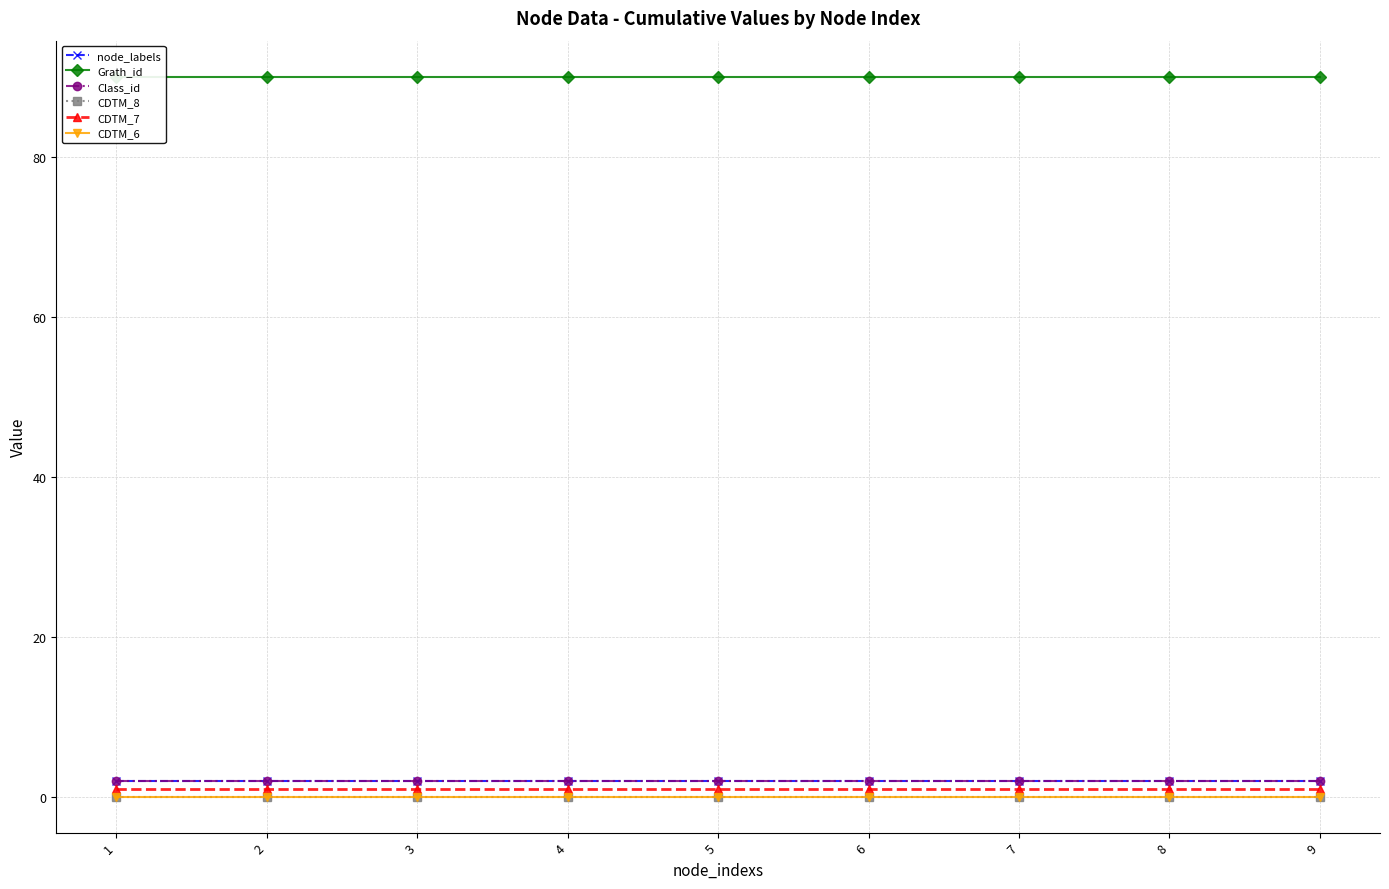

The node_labels series shows 2 at 6. True or false?

True